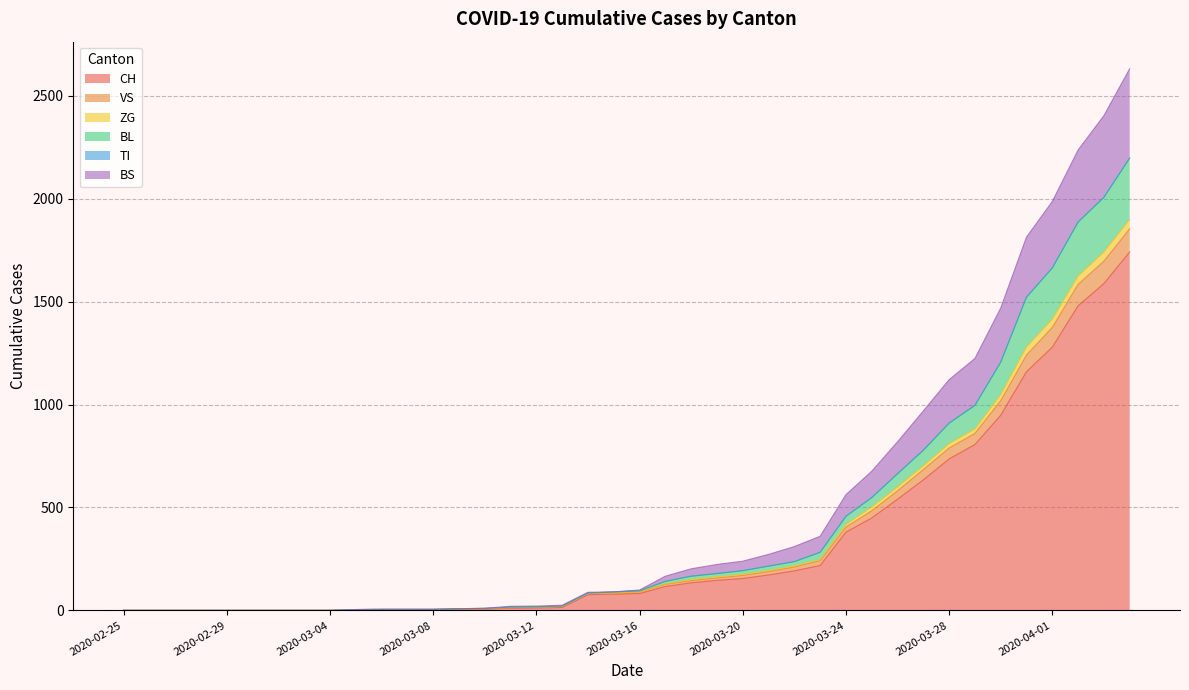

What is the highest value of the CH series?

1742